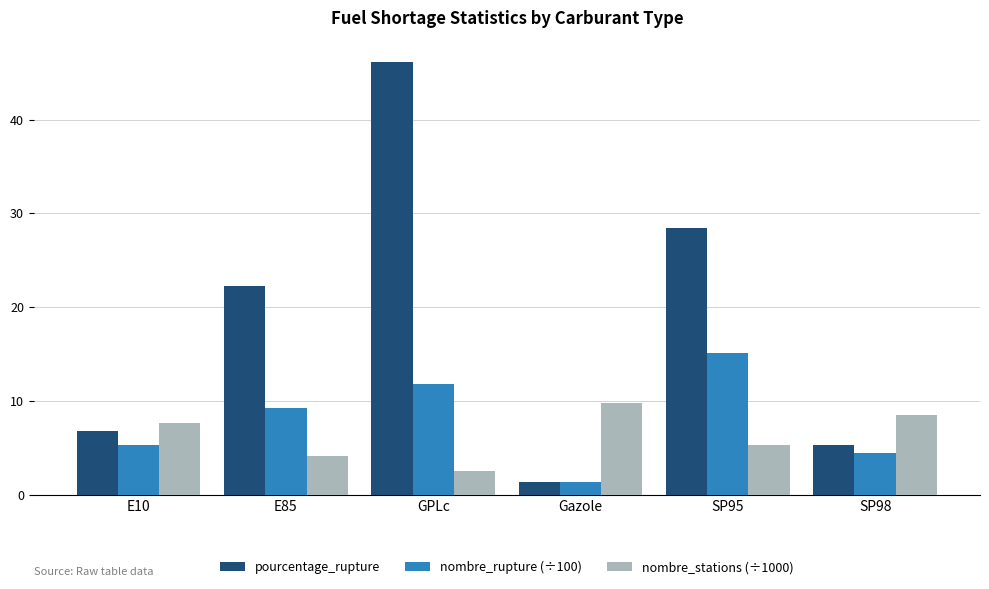

What is the total value across all series at E85?

35.7